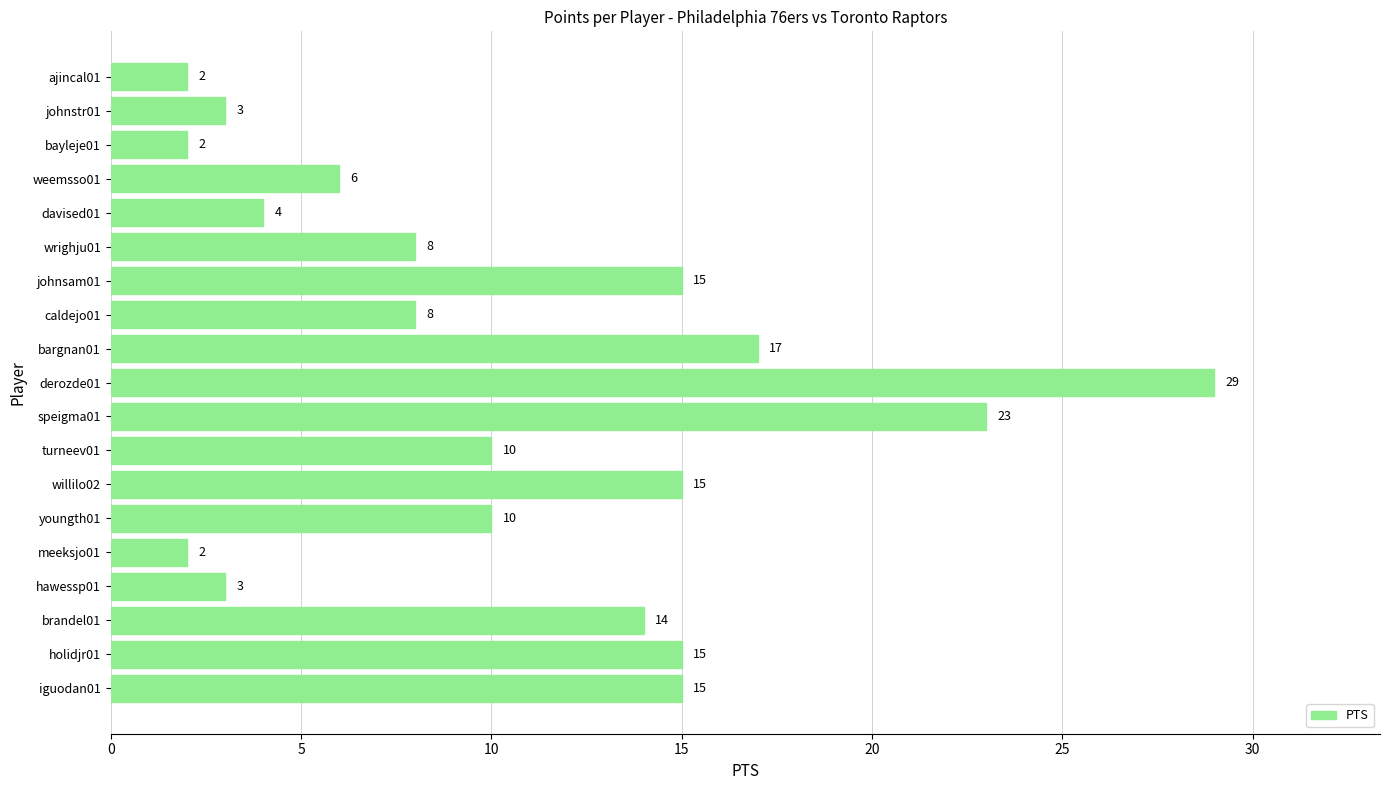

What is the smallest value displayed?

2